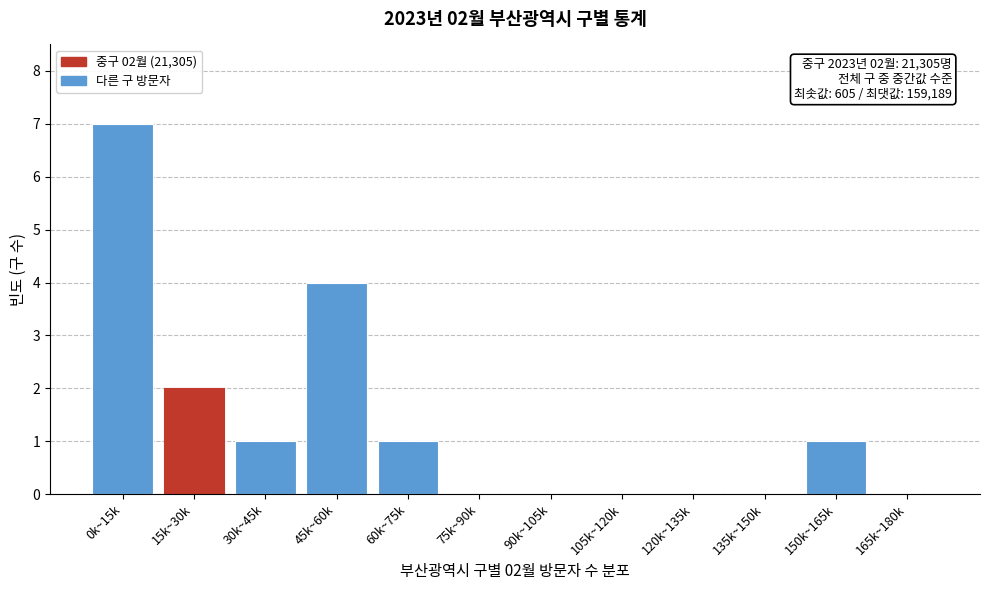

Reading left to right, list all the values displayed in this chart.

0k~15k=7	15k~30k=2	30k~45k=1	45k~60k=4	60k~75k=1	75k~90k=0	90k~105k=0	105k~120k=0	120k~135k=0	135k~150k=0	150k~165k=1	165k~180k=0